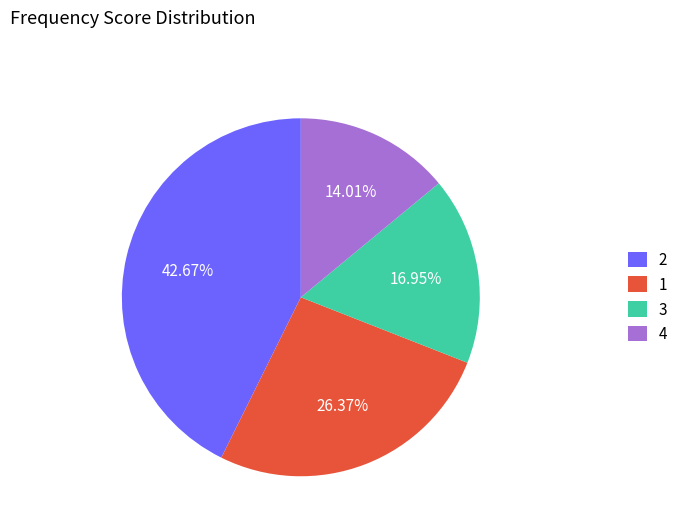

Rank the categories by value from highest to lowest.

2, 1, 3, 4